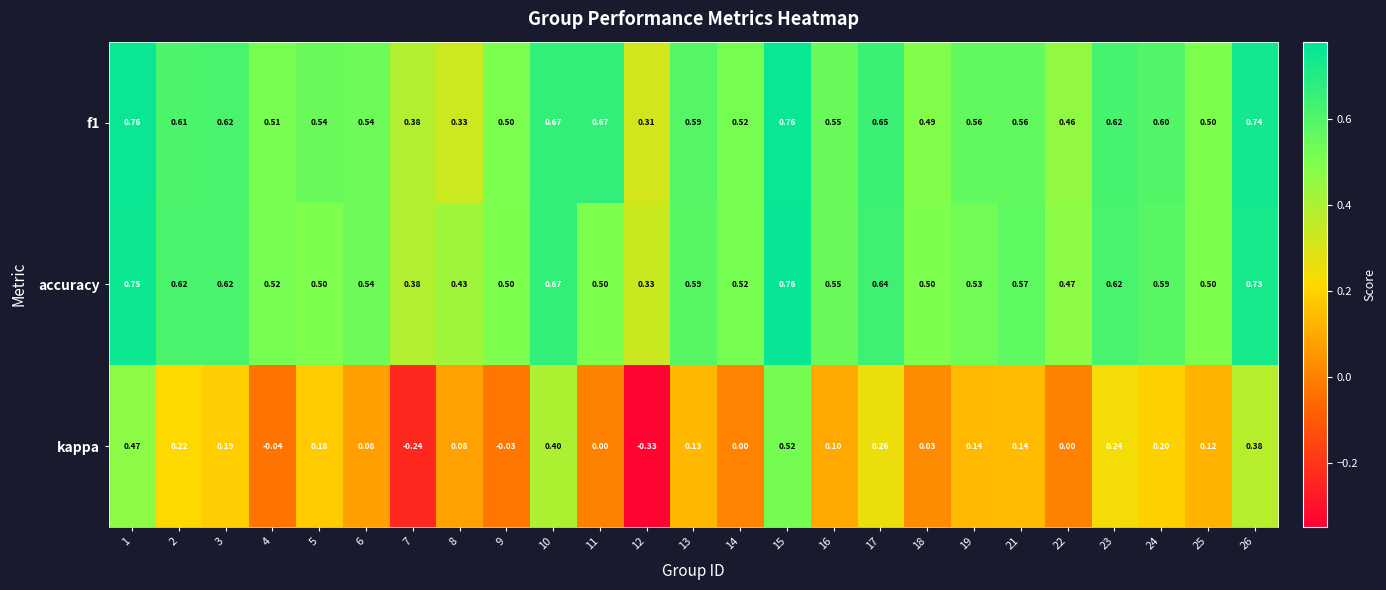

Is the value of kappa at 1 greater than the value of f1 at 24?

No